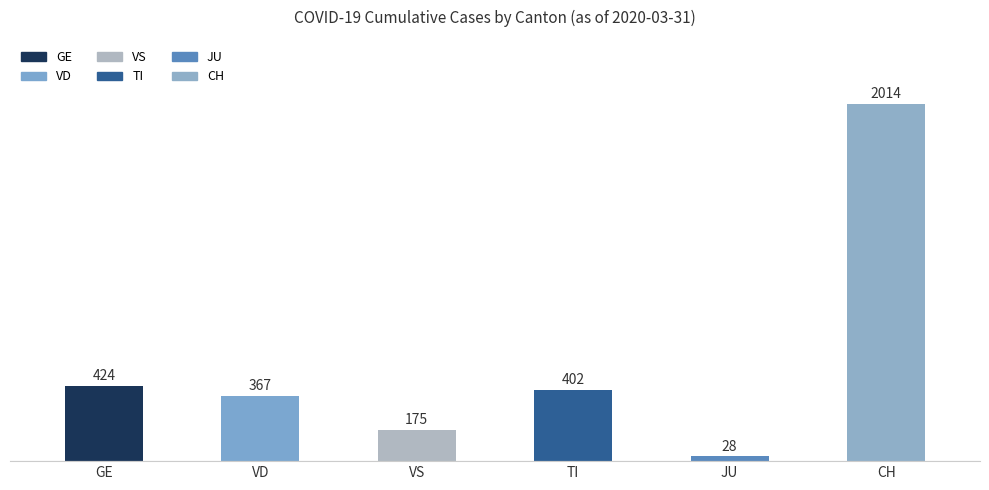

What is the difference between the second highest and second lowest values?

249